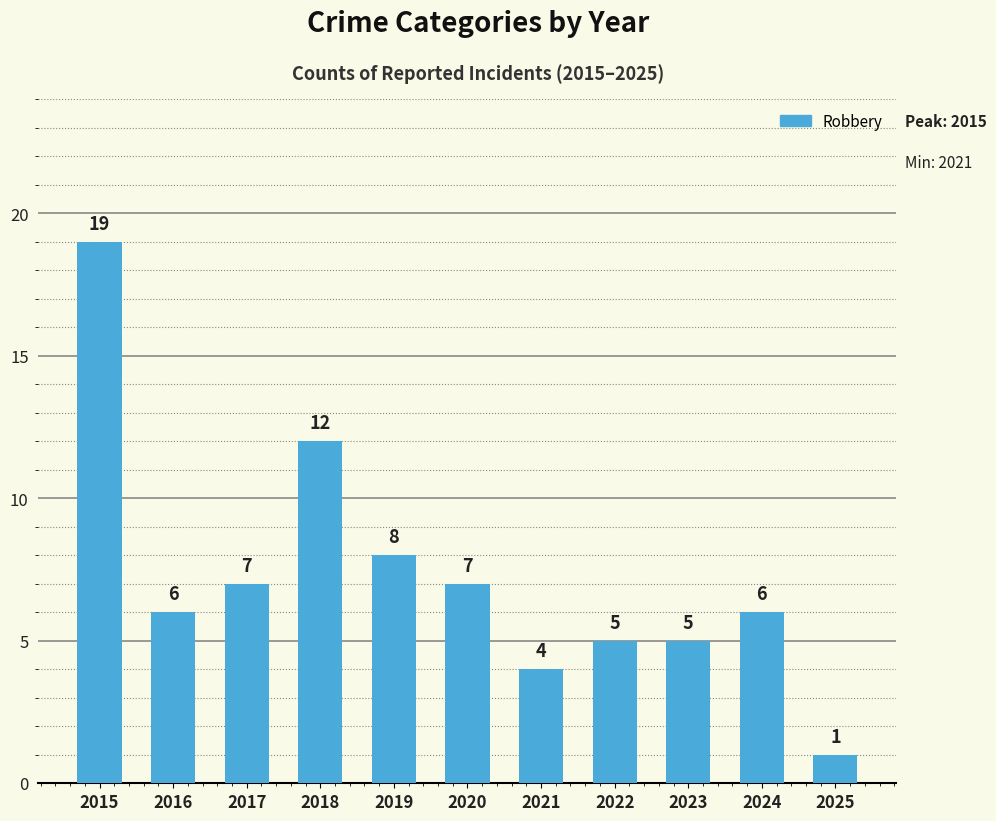

What is the ratio of the value at 2021 to the value at 2022?

0.8